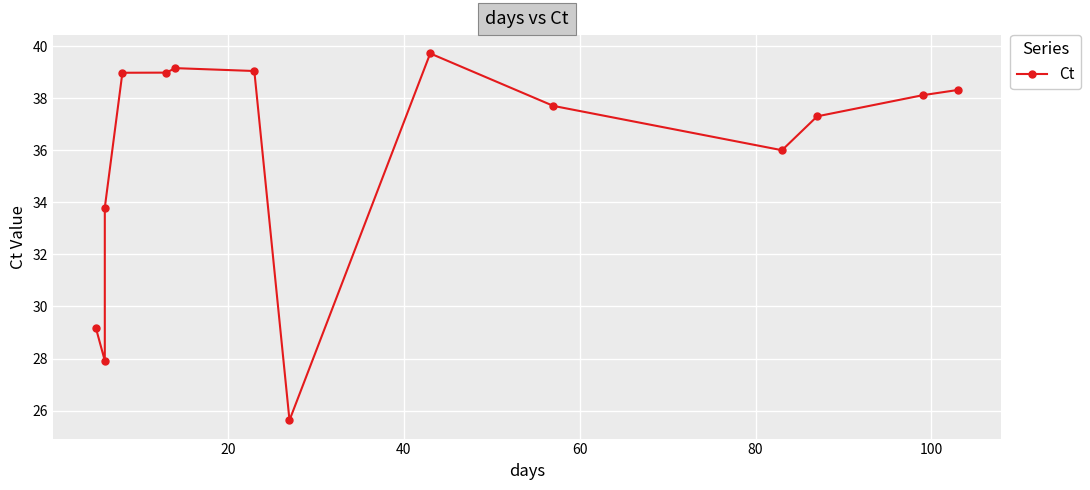

Reading left to right, extract all data points from this chart.

29.2	27.9	33.8	39.0	39.0	39.2	39.0	25.6	39.7	37.7	36.0	37.3	38.1	38.3